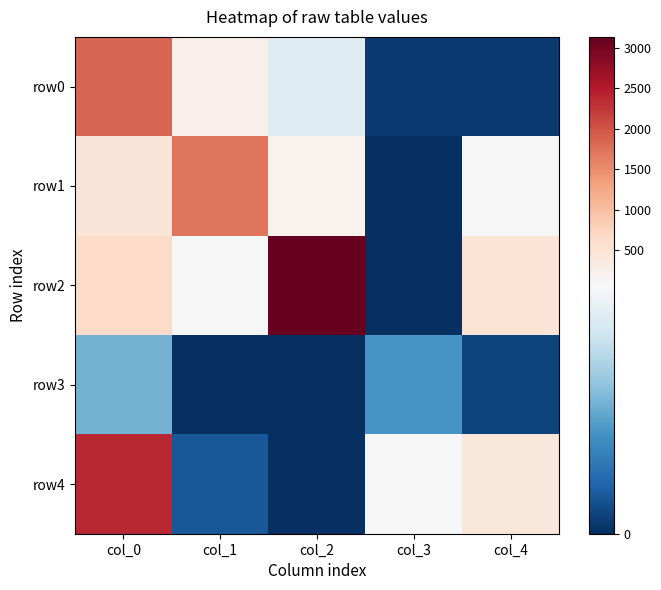

Rank the series by their maximum value, from highest to lowest.

row2, row4, row0, row1, row3